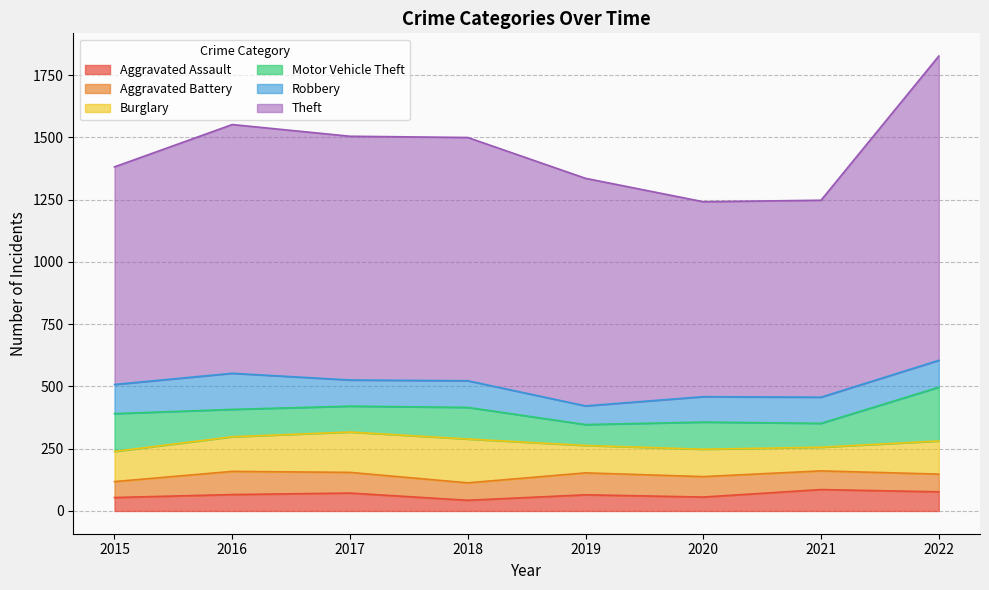

Reading left to right, what are all the values shown in this chart?

Aggravated Assault: 54	66	72	43	65	56	86	77
Aggravated Battery: 64	93	83	70	88	82	75	71
Burglary: 121	139	162	176	110	110	95	133
Motor Vehicle Theft: 152	110	104	127	84	109	96	216
Robbery: 117	145	105	107	75	102	105	108
Theft: 874	999	979	977	914	783	791	1222